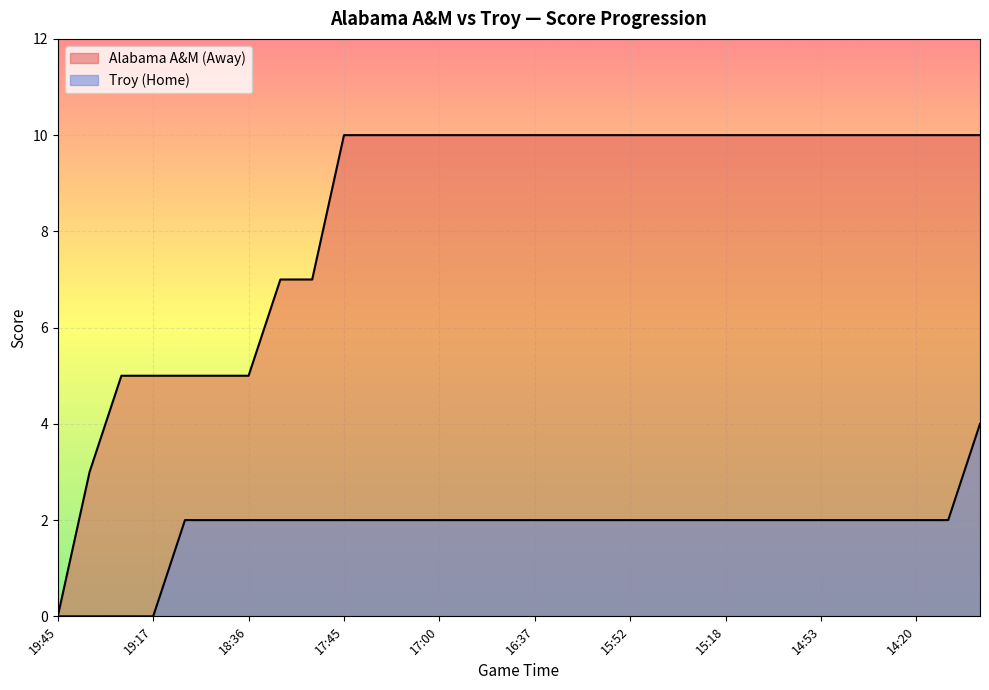

What is the highest value of the Troy (Home) series?

4